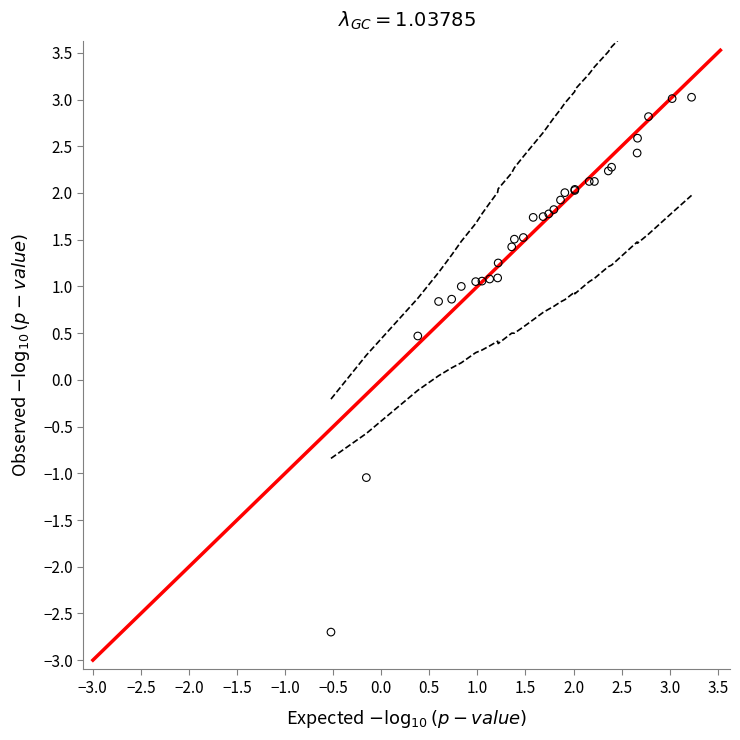

What Y value in the scatter plot is closest to 0?

0.5